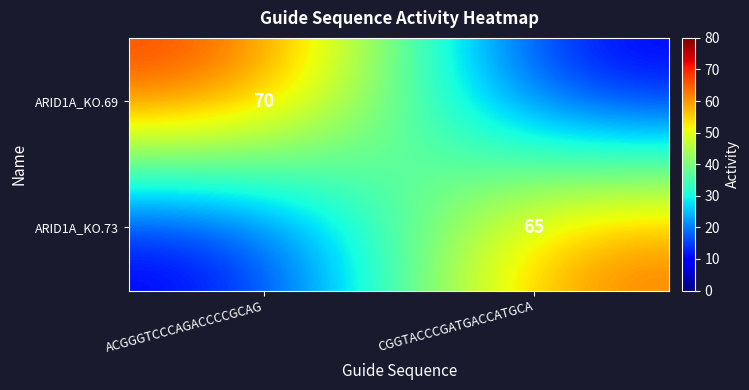

The ARID1A_KO.69 series shows 23.1 at ACGGGTCCCAGACCCCGCAG. True or false?

False